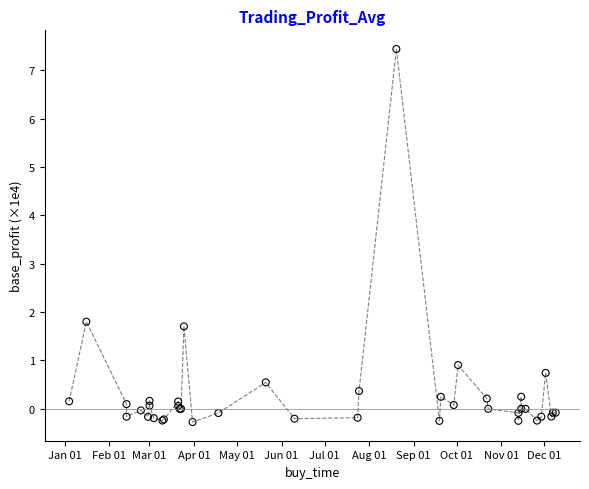

What Y value in the scatter plot is closest to 3?

1.8